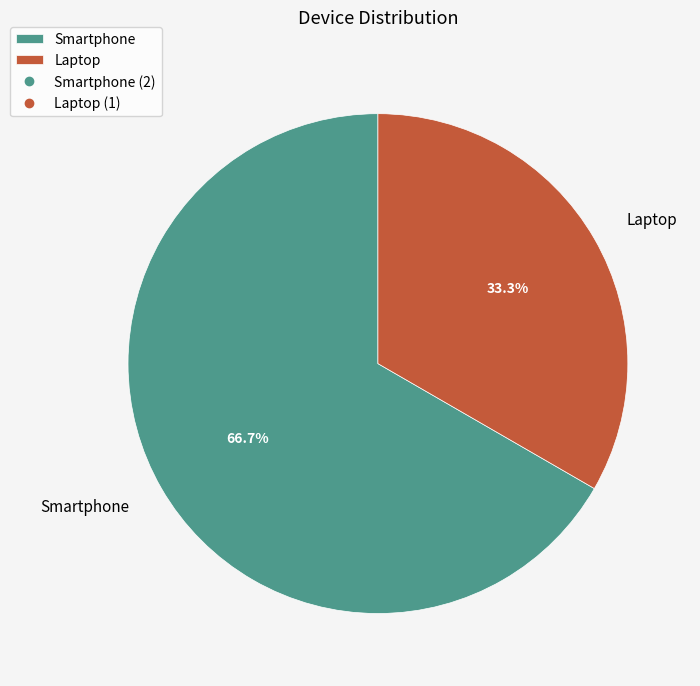

Which category has the smallest portion of the pie?

Laptop